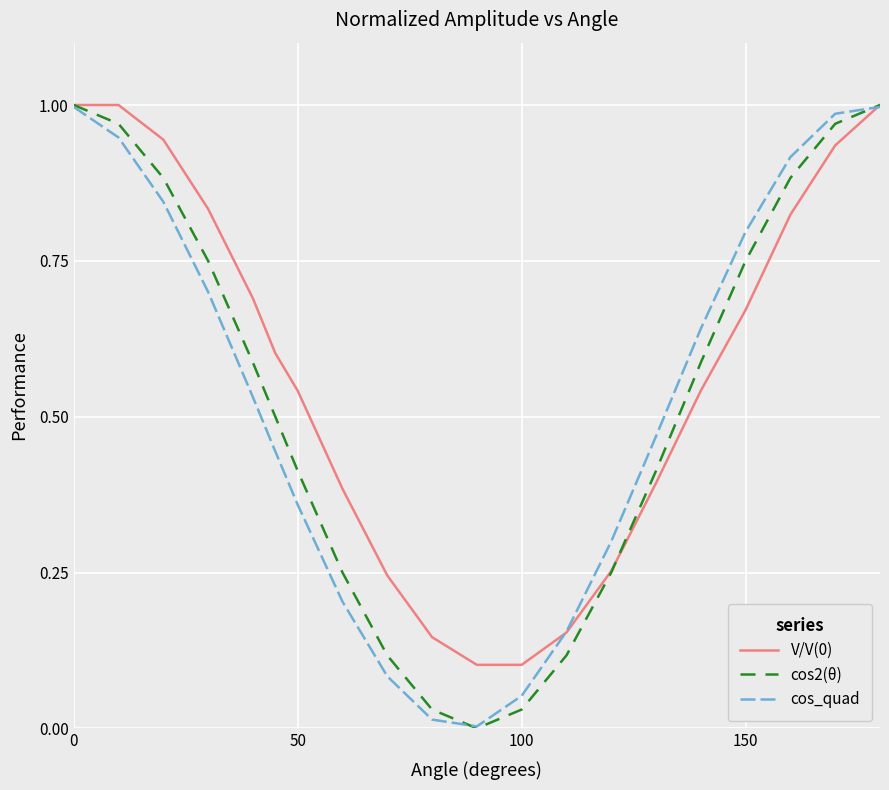

How many lines are shown in the chart?

3